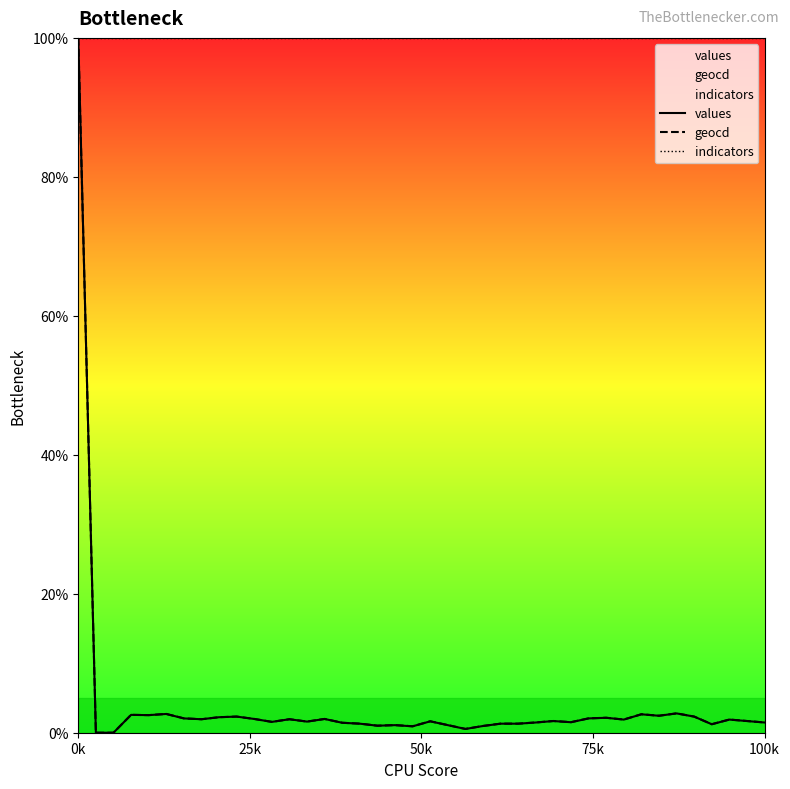

Which series changed the most between 22 and 35?

values